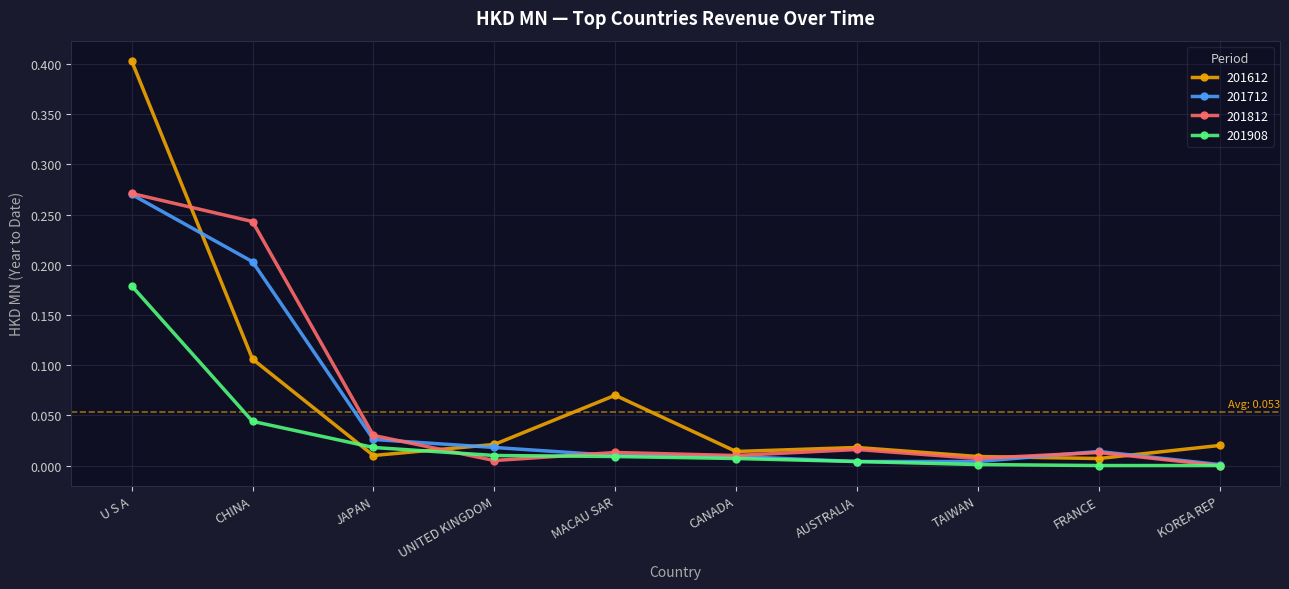

At which category does the chart reach its peak across all series?

U S A